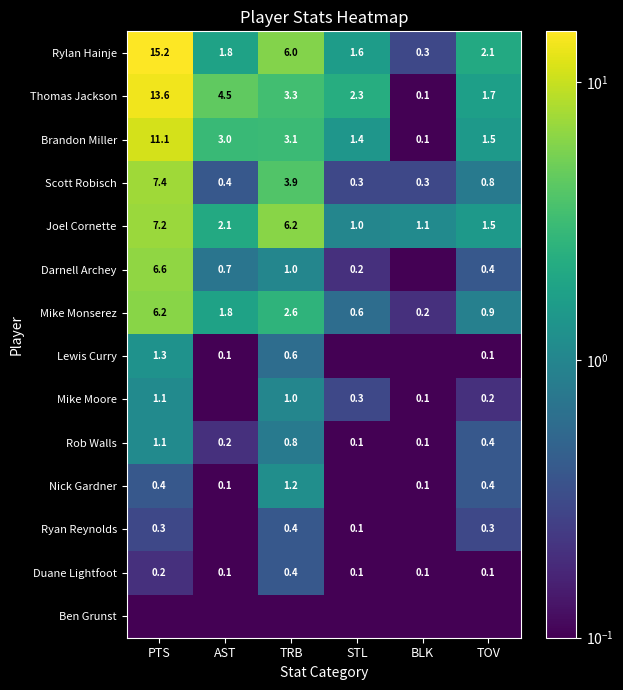

At which category is the sum across all series the highest?

PTS